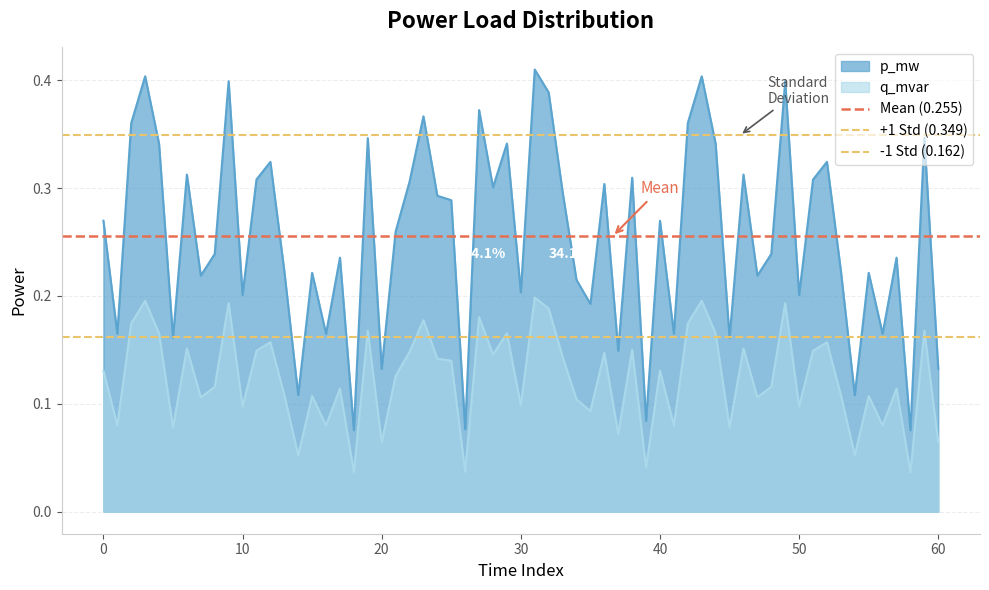

True or false: q_mvar and p_mw intersect in this chart.

False